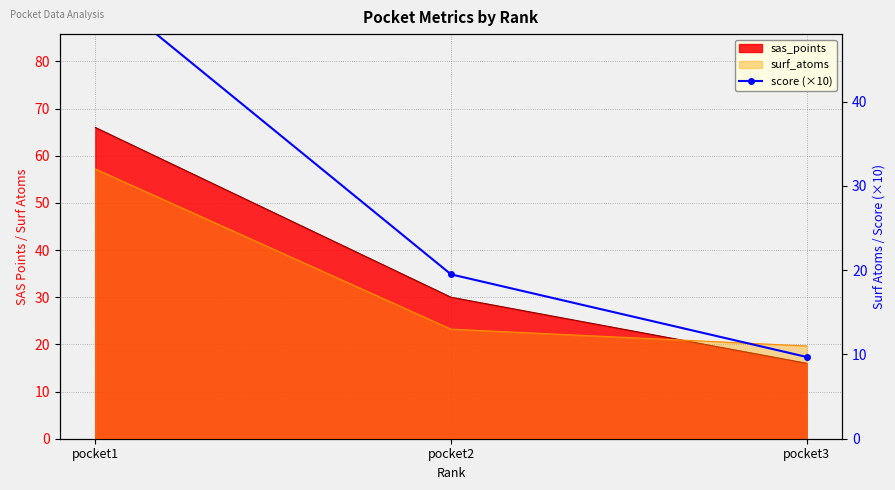

What is the greatest value displayed?

53.9